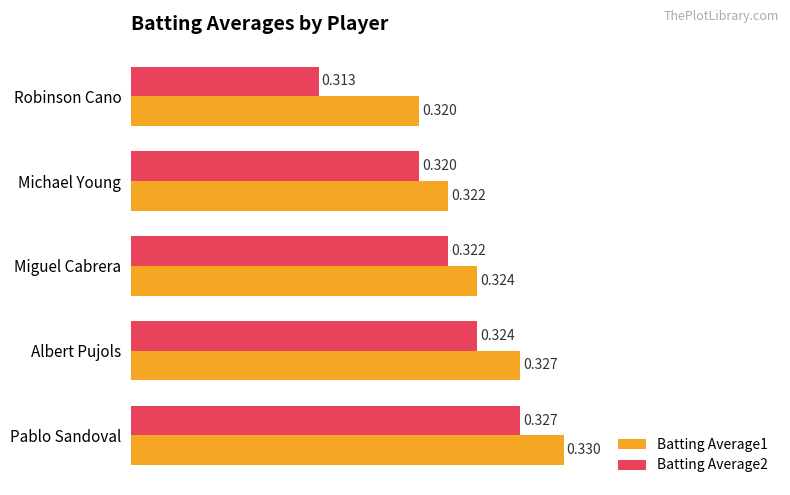

Which series has the largest total across all categories?

Batting Average1